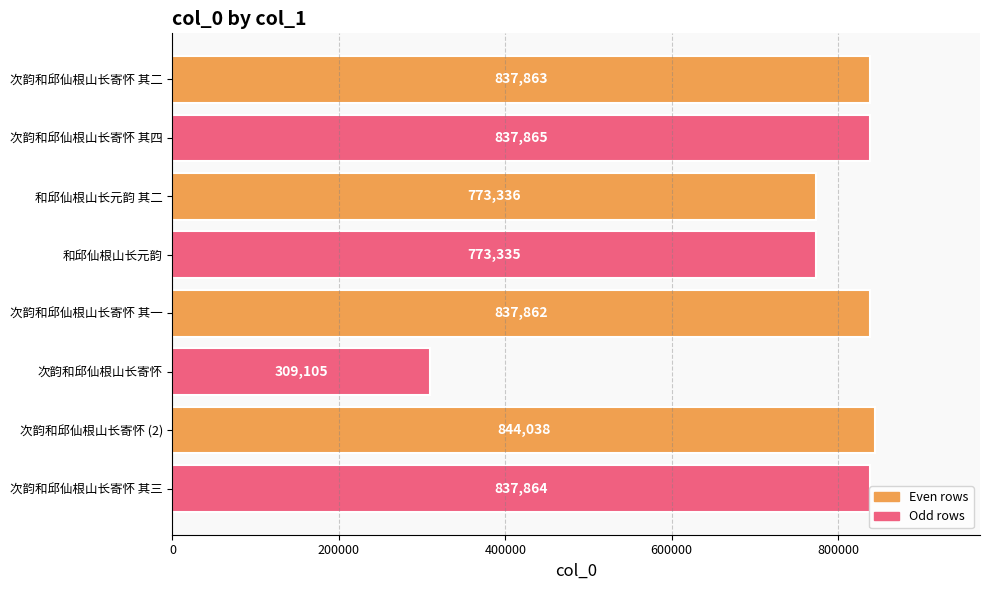

Between 次韵和邱仙根山长寄怀 其一 and 次韵和邱仙根山长寄怀 其三, which is larger?

次韵和邱仙根山长寄怀 其三